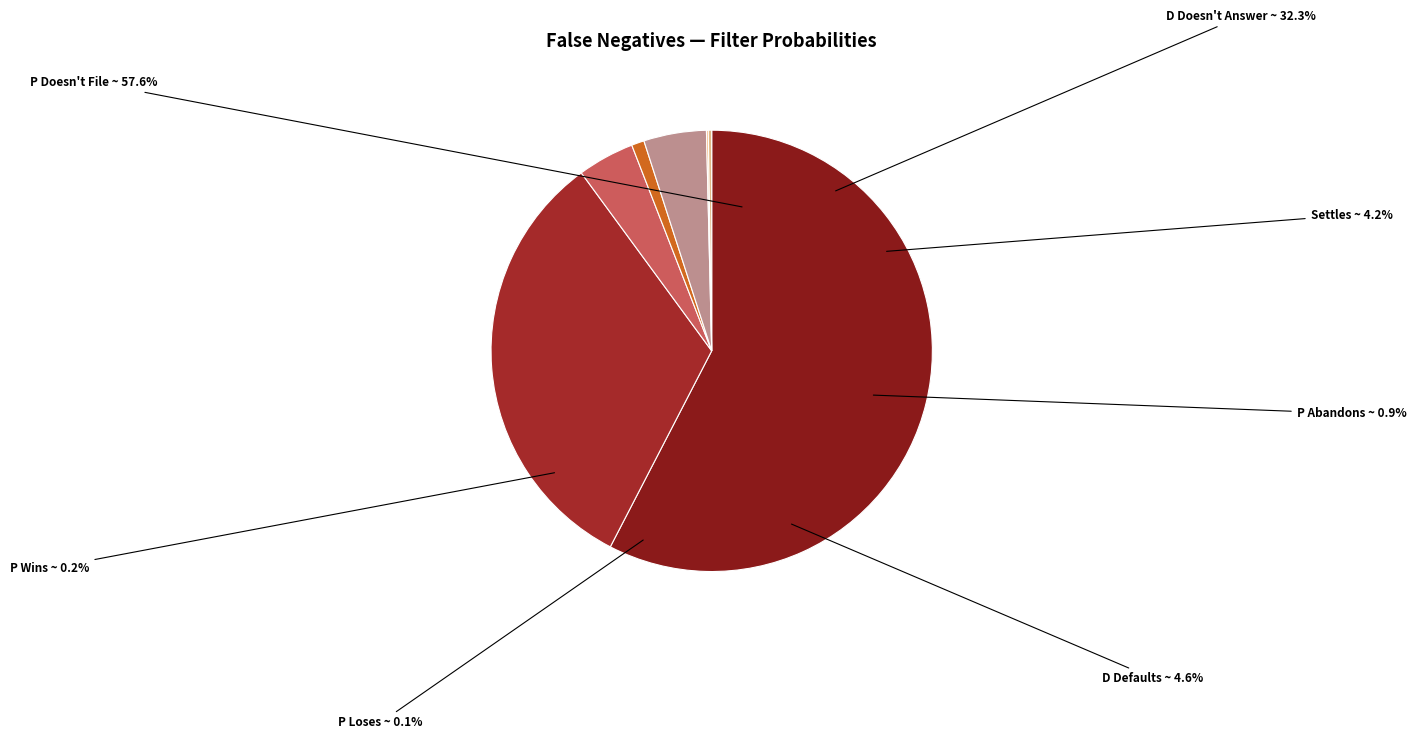

Count the number of slices in the pie.

7